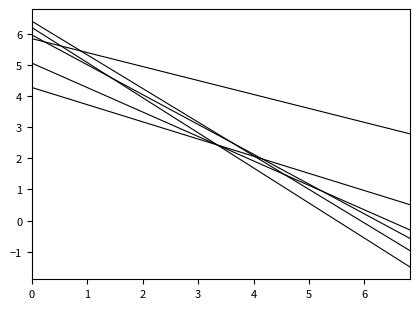

How many lines are shown in the chart?

6